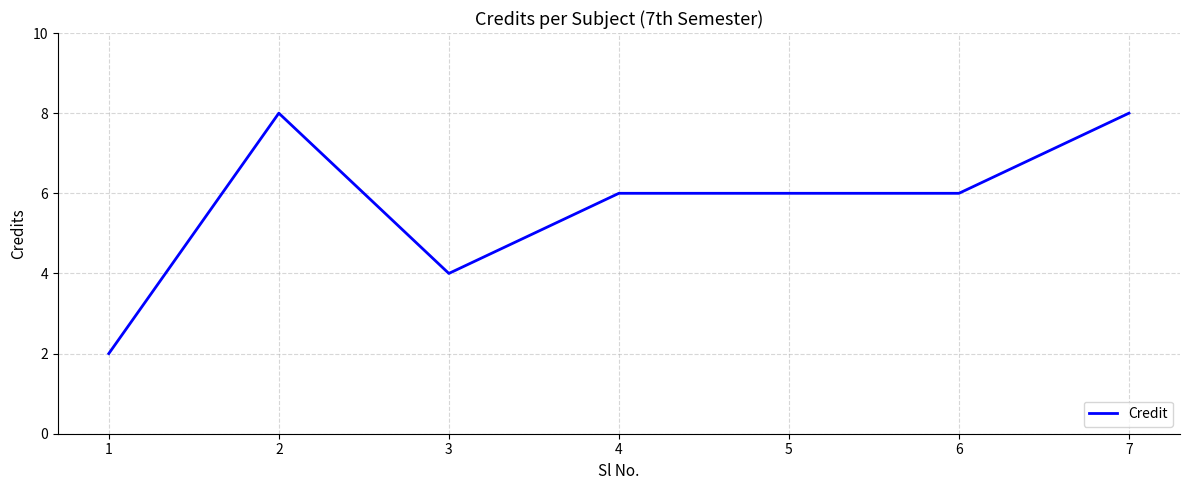

What is the maximum value shown in the chart?

8